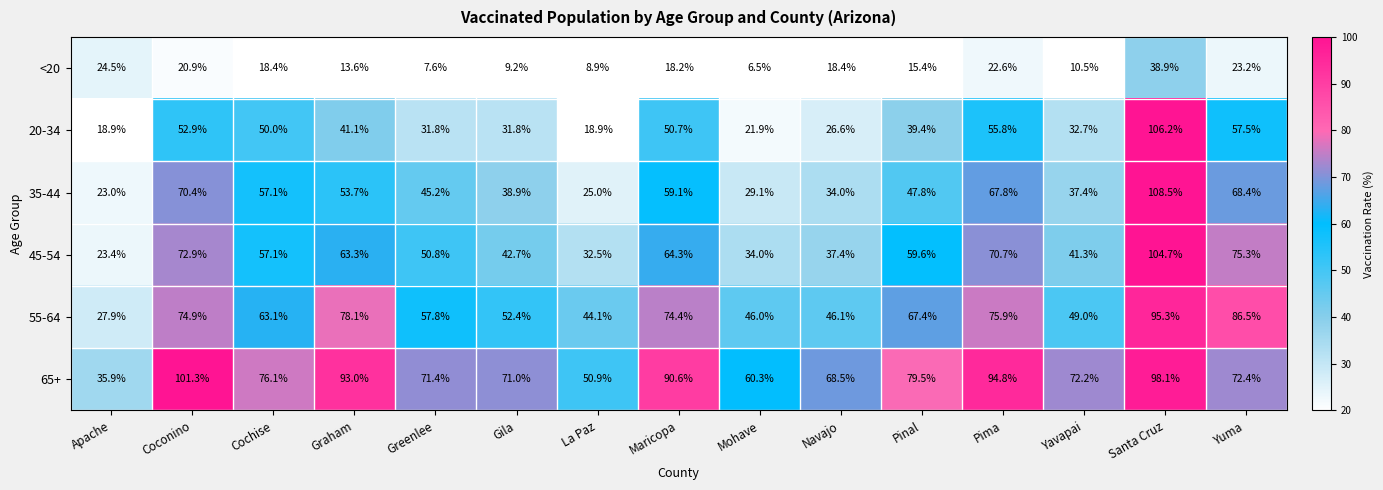

What is the difference between the highest and lowest values at Gila?

61.8